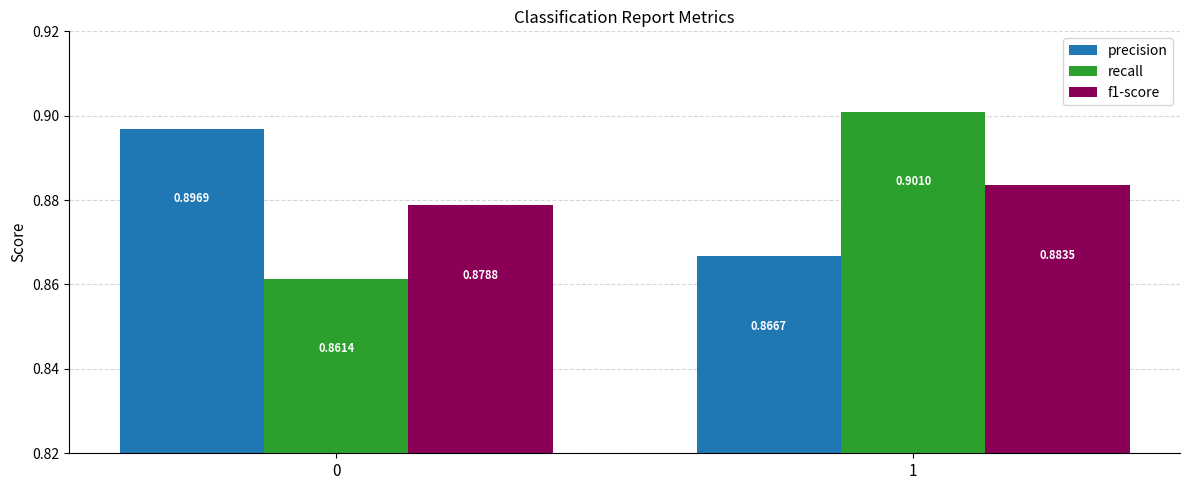

How many distinct data groups are displayed?

3